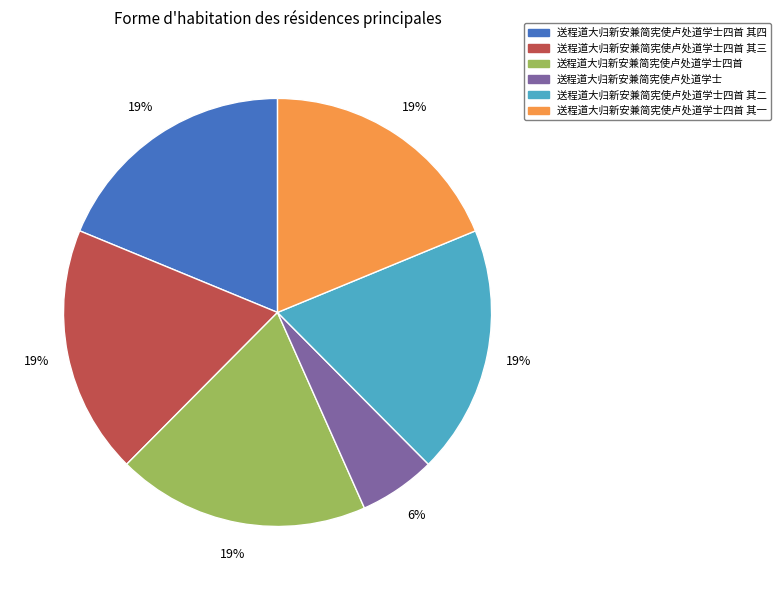

True or false: 送程道大归新安兼简宪使卢处道学士 accounts for 6% of the total.

True